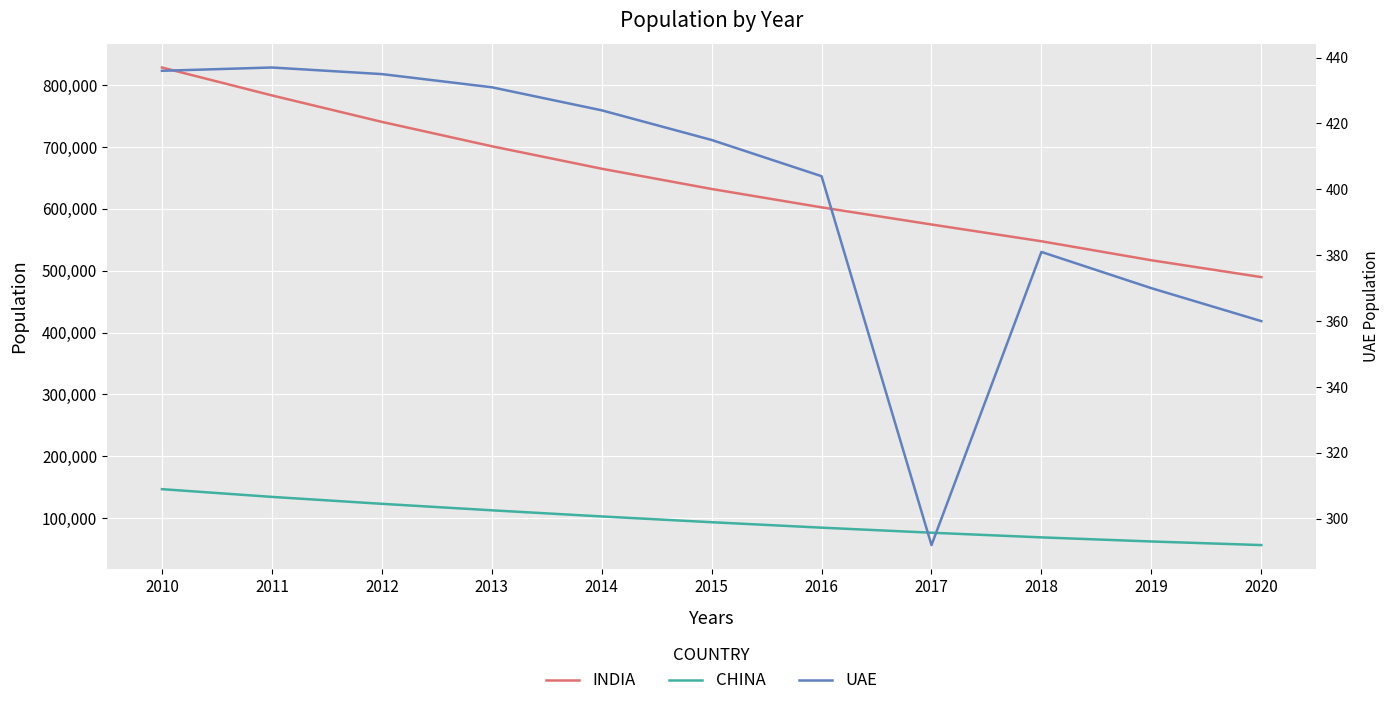

True or false: CHINA has more than 2 interior local peaks.

False